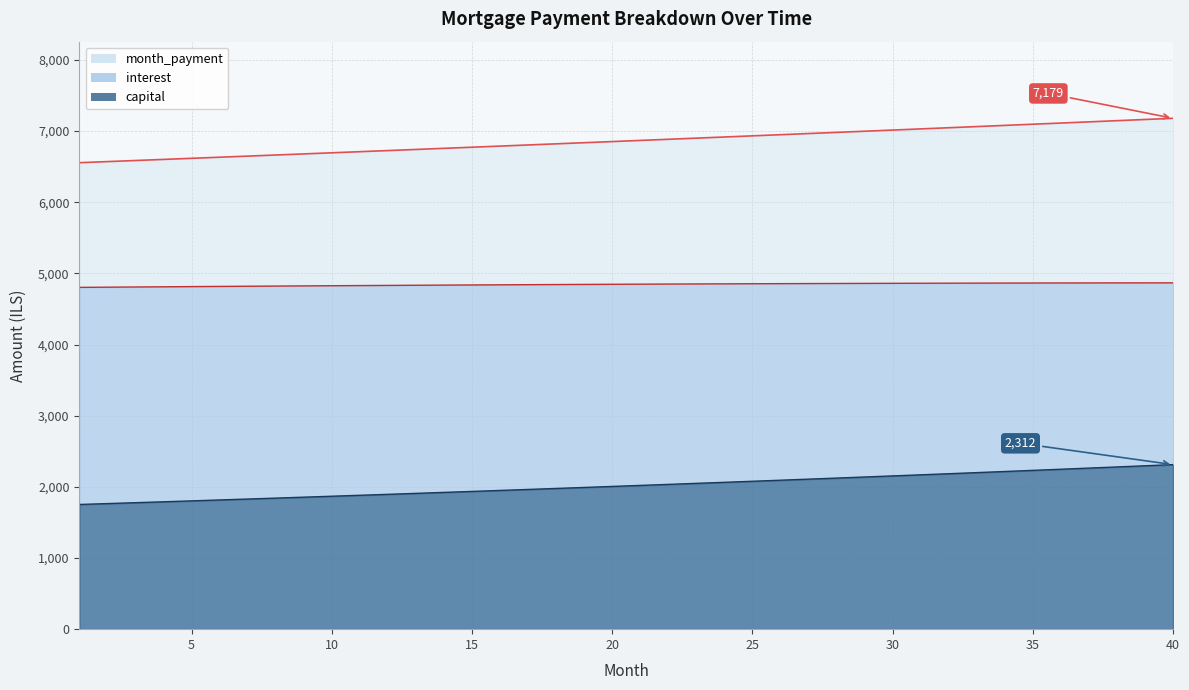

Between 38 and 28, which is larger?

38